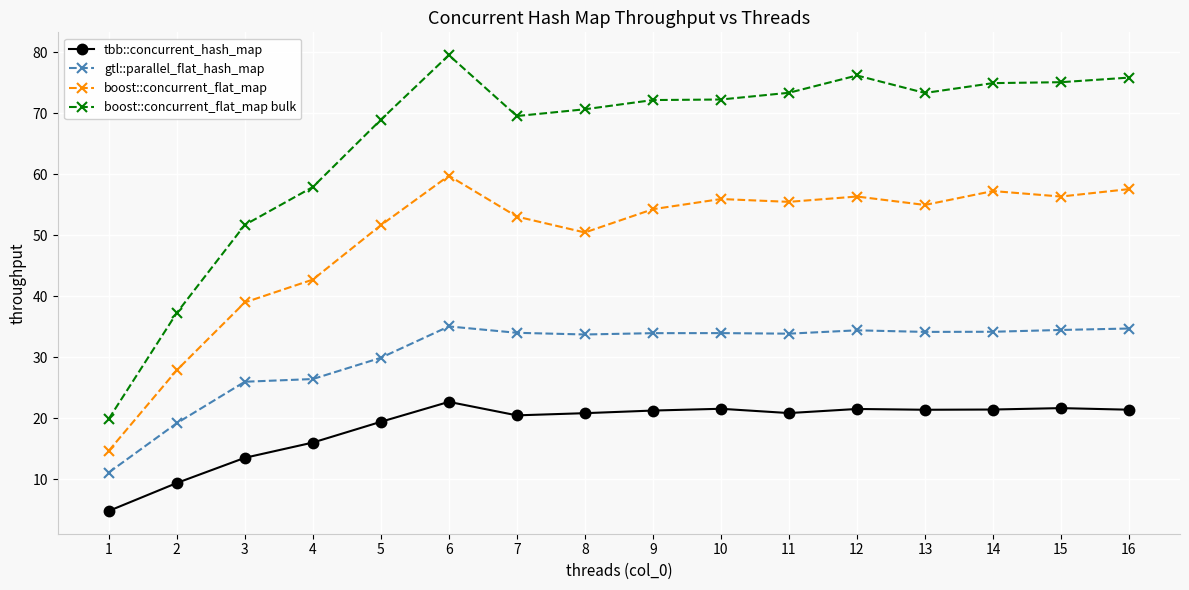

What is the highest value of the tbb::concurrent_hash_map series?

22.7